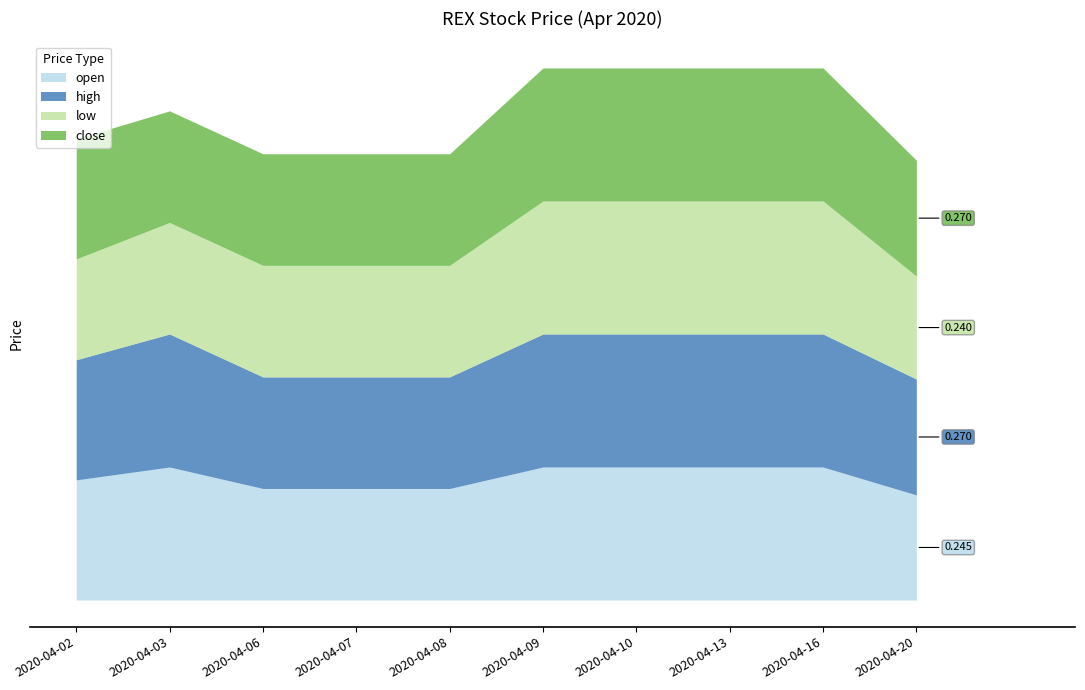

Reading right to left, transcribe all the data shown in this chart.

open: 0.2	0.3	0.3	0.3	0.3	0.3	0.3	0.3	0.3	0.3
high: 0.3	0.3	0.3	0.3	0.3	0.3	0.3	0.3	0.3	0.3
low: 0.2	0.3	0.3	0.3	0.3	0.3	0.3	0.3	0.3	0.2
close: 0.3	0.3	0.3	0.3	0.3	0.3	0.3	0.3	0.3	0.3